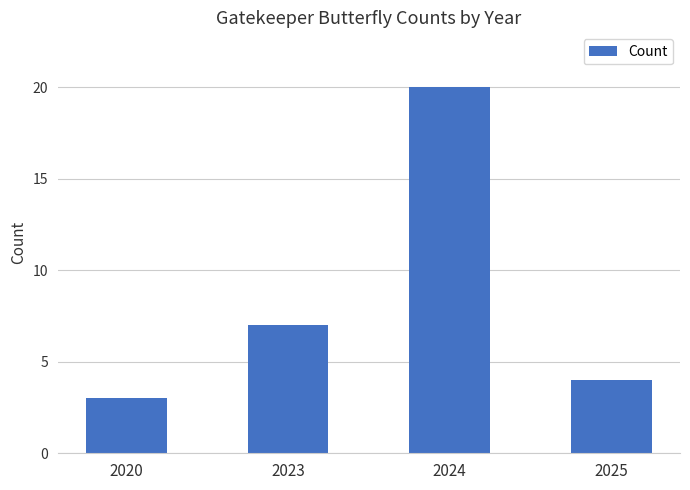

Is it true that the value at 2020 is 3?

True